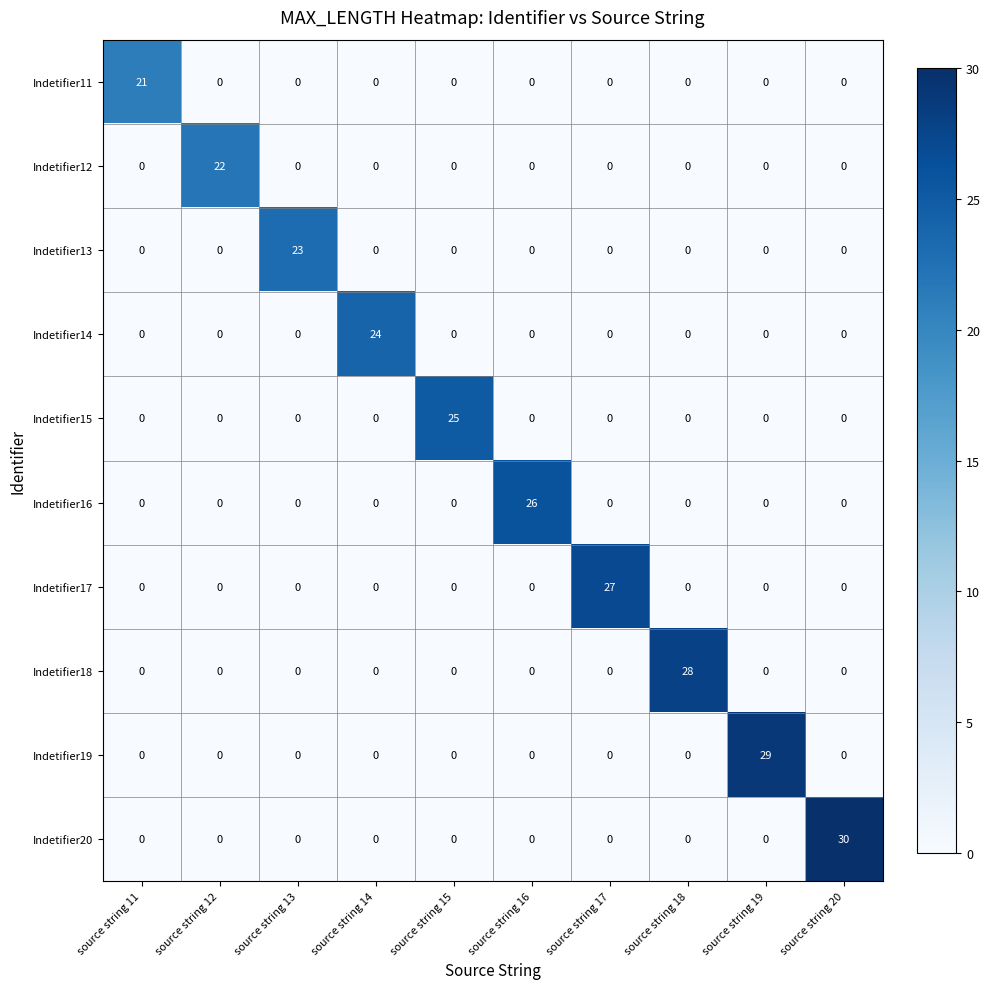

Which series changed the most between source string 11 and source string 13?

Indetifier13